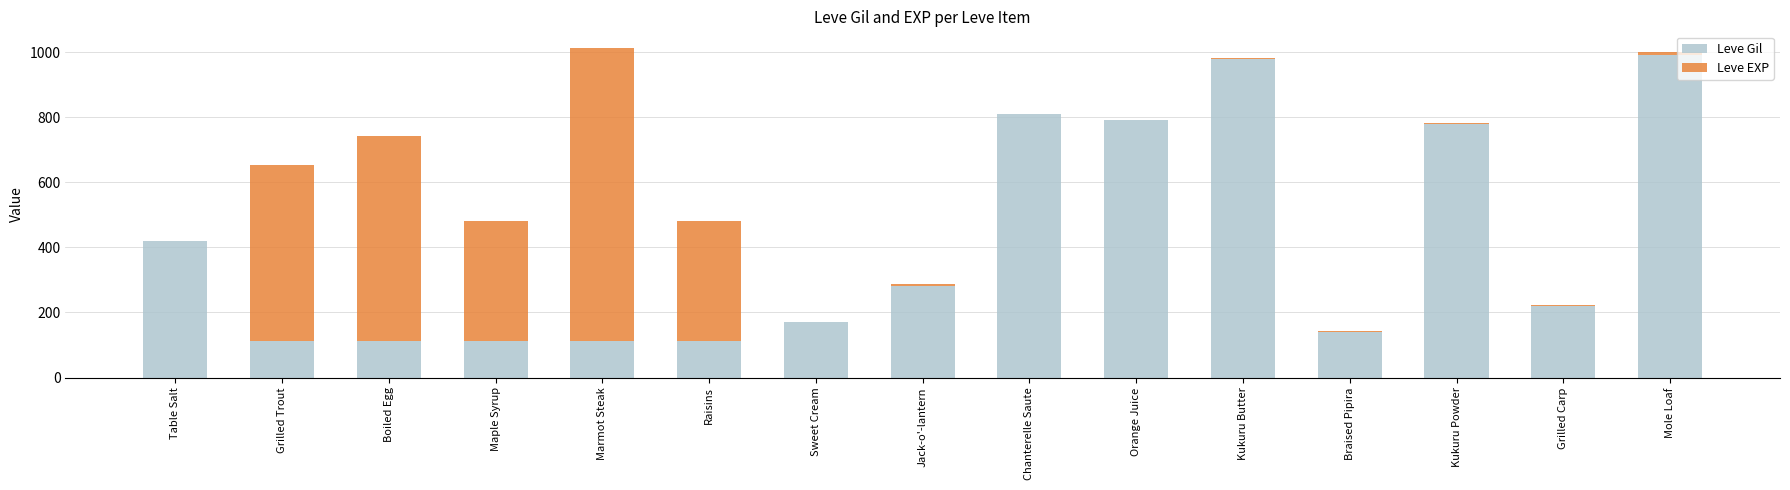

What is the sum of all Leve Gil values?

6141